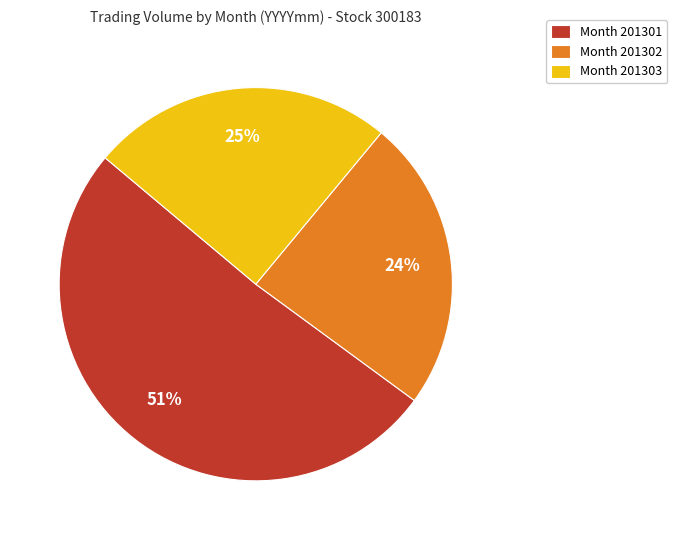

What is the smallest slice in the pie chart?

Month 201302